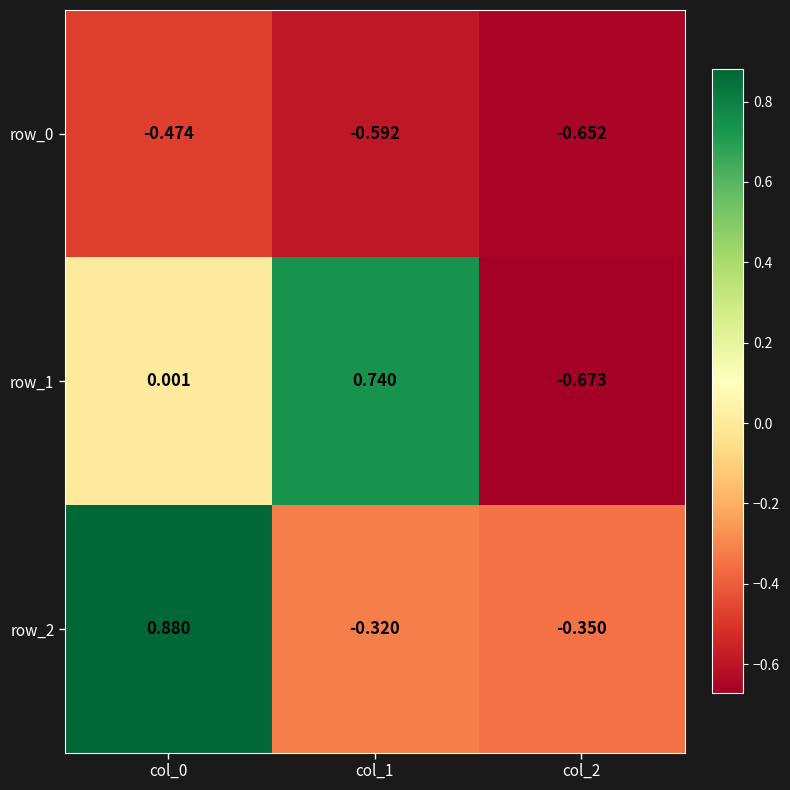

How many data points does each series have?

3